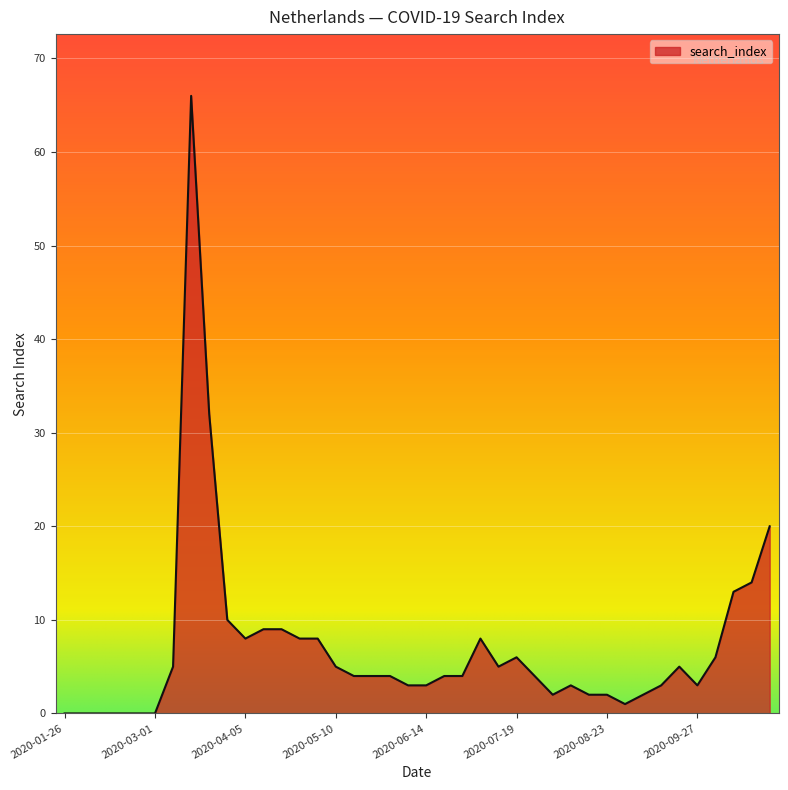

Reading left to right, what are all the values shown in this chart?

0	0	0	0	0	0	5	66	32	10	8	9	9	8	8	5	4	4	4	3	3	4	4	8	5	6	4	2	3	2	2	1	2	3	5	3	6	13	14	20